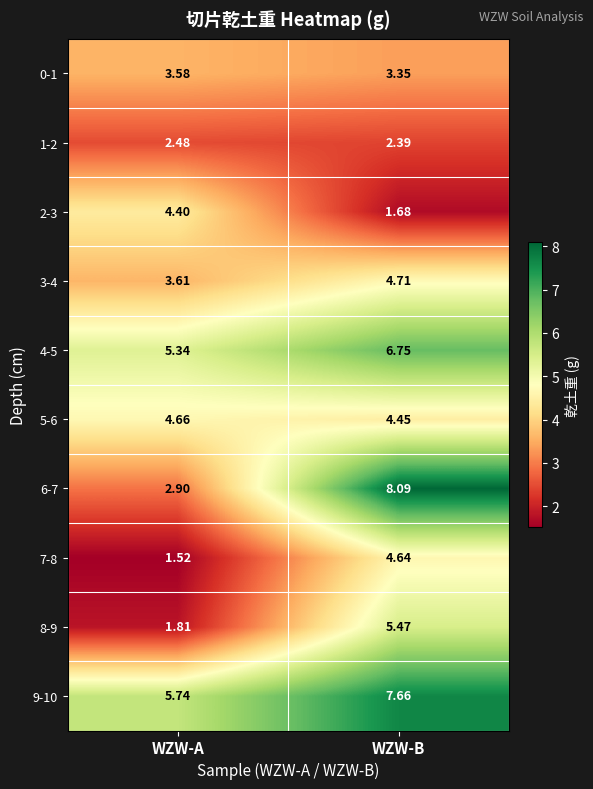

Is the value of 8-9 at WZW-A greater than the value of 7-8 at WZW-A?

Yes